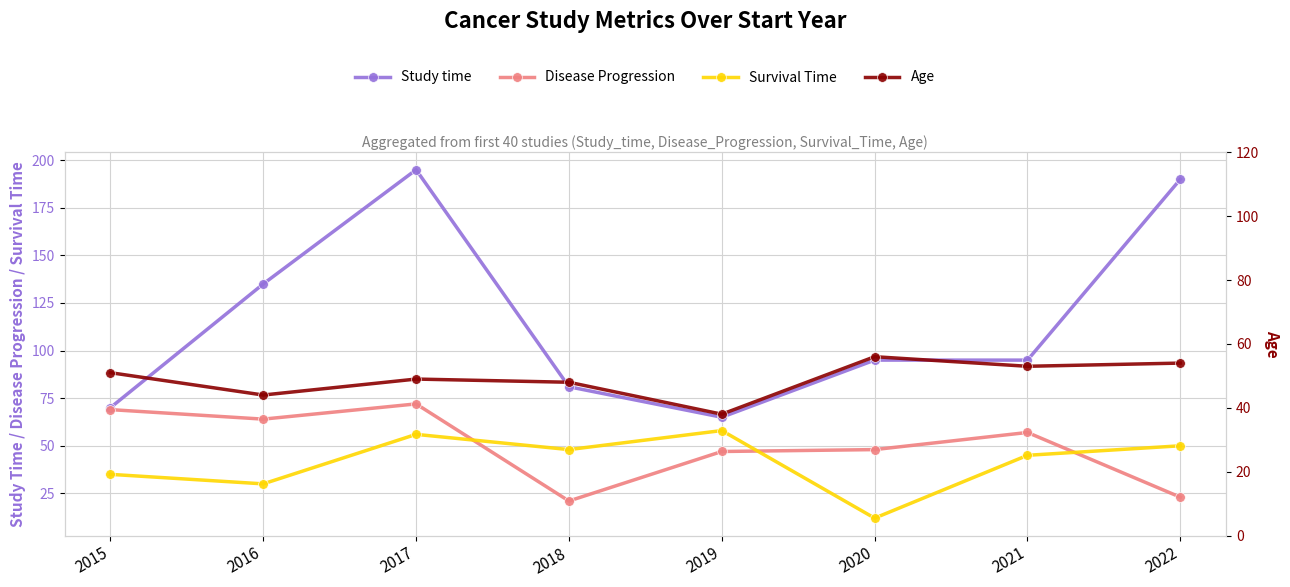

The Disease Progression series shows 100 at 2017. True or false?

False